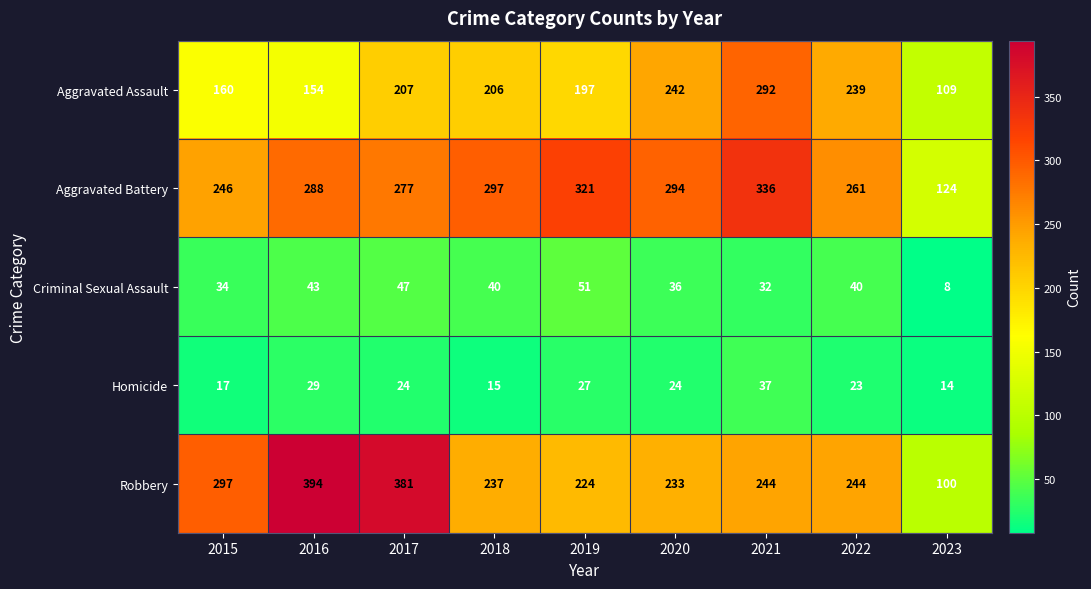

At which label is Criminal Sexual Assault closest to 29?

2021